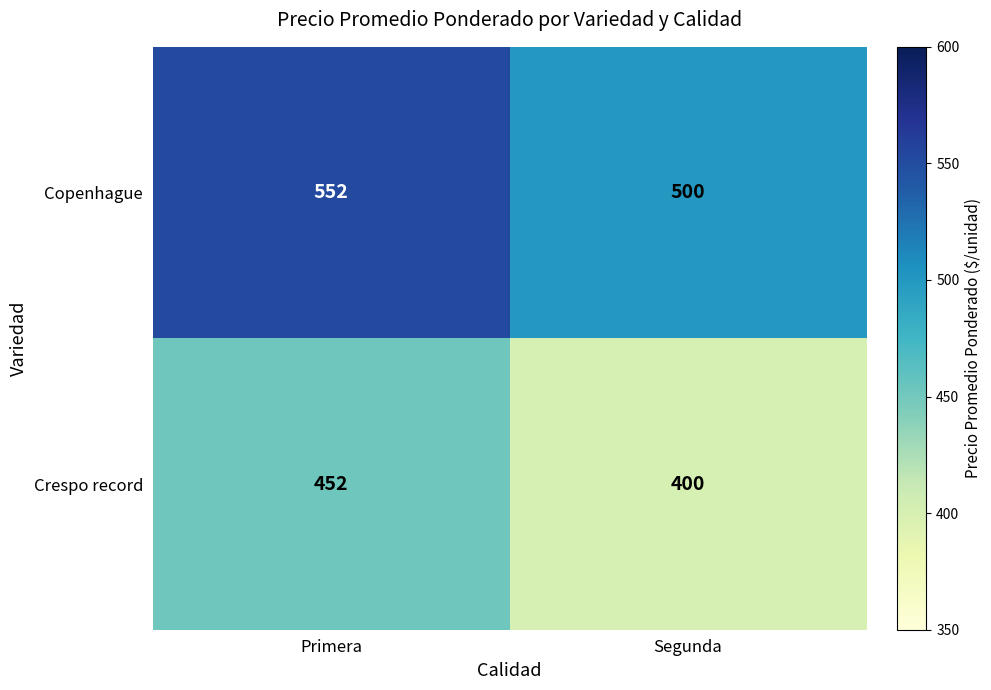

The Crespo record series shows 452 at Primera. True or false?

True